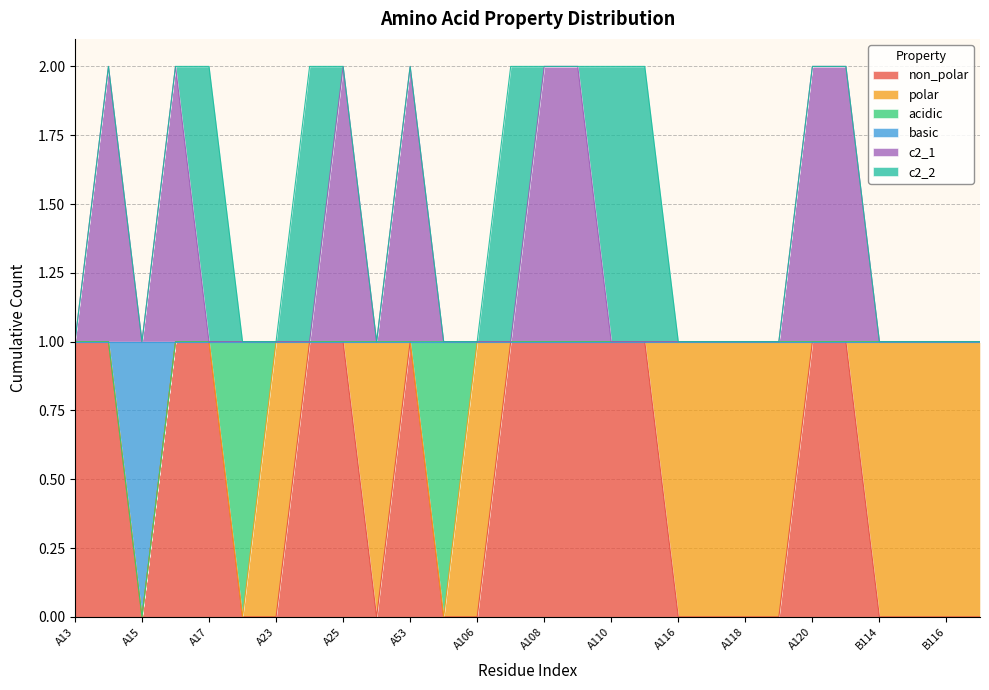

Does the chart display data point markers on the line(s)?

No